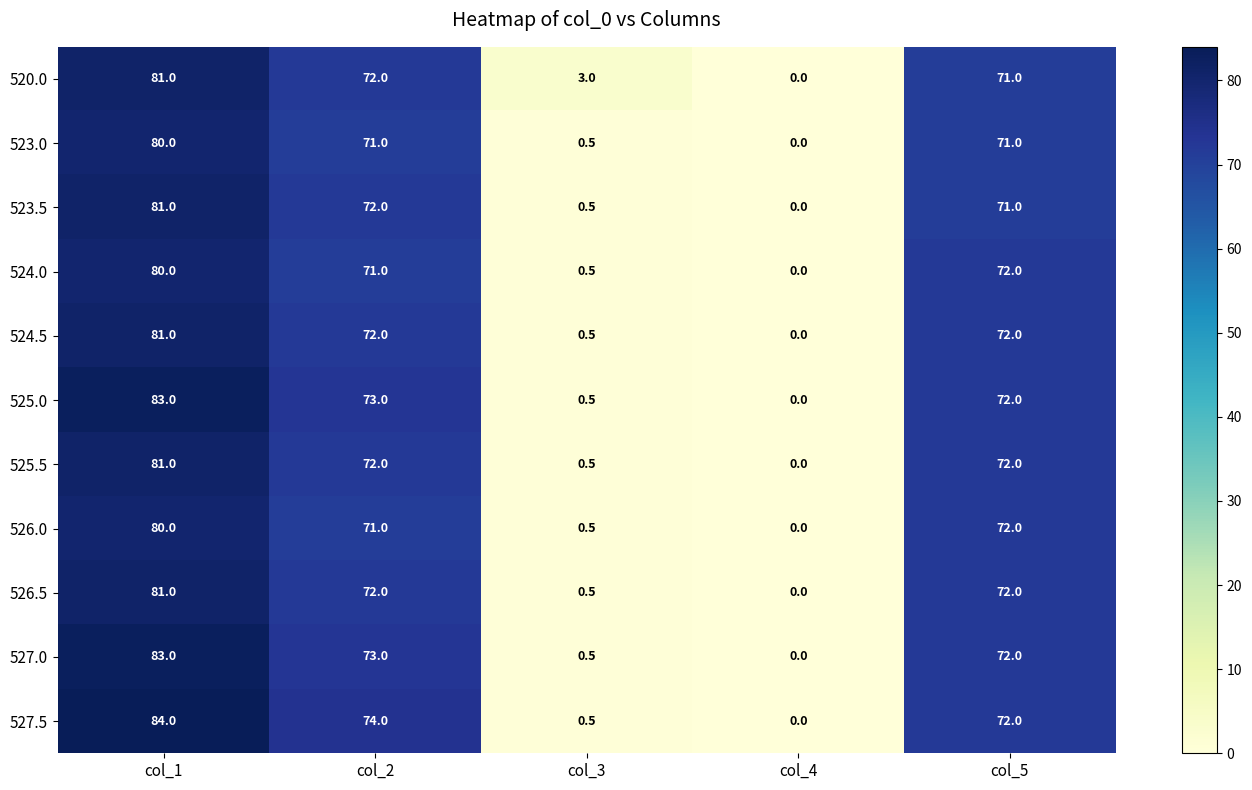

Which series has the largest total across all categories?

527.5